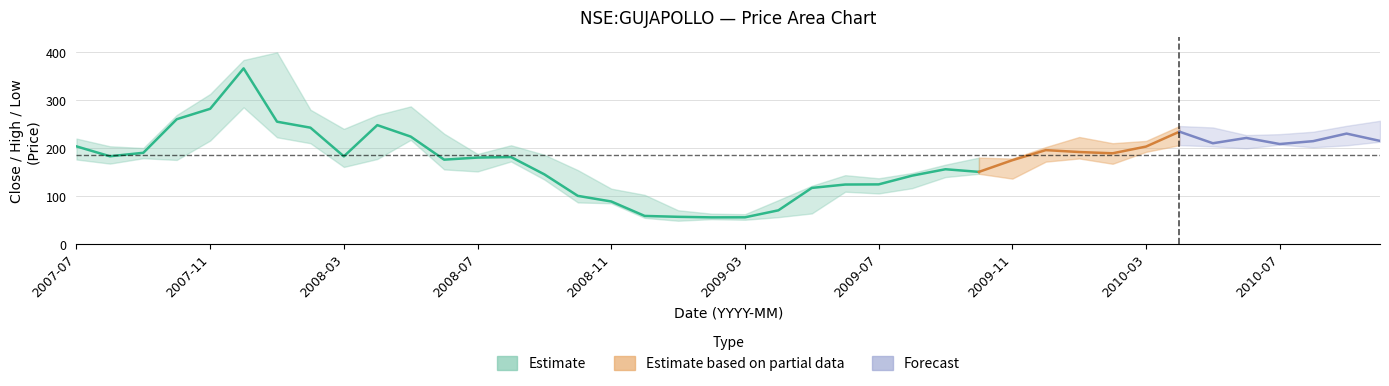

What is the average value of the close series?

177.5